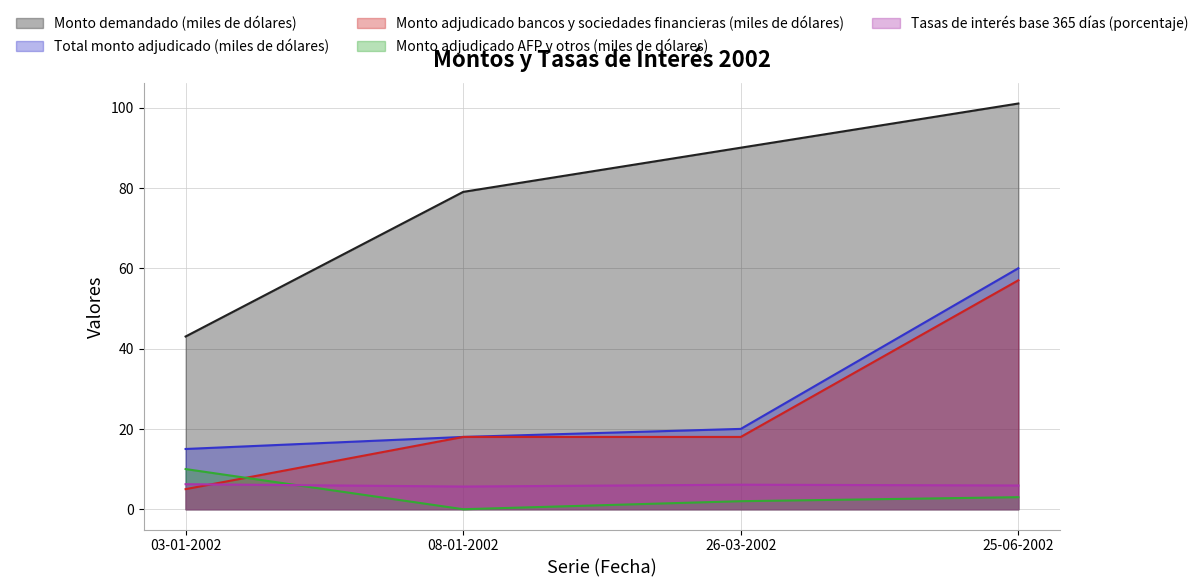

Which has a higher value, 26-03-2002 or 03-01-2002?

26-03-2002